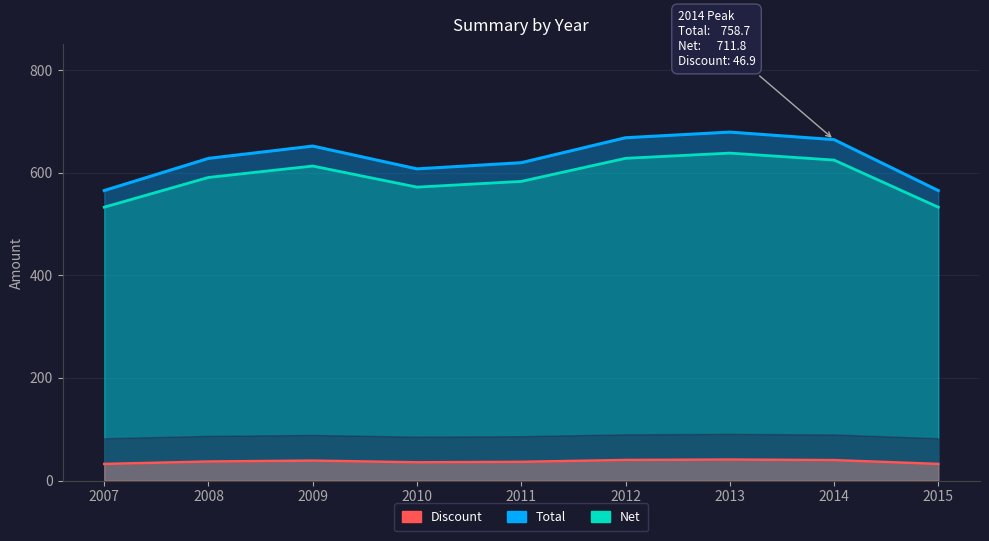

What is the difference between the maximum and minimum values in the Net series?

105.4